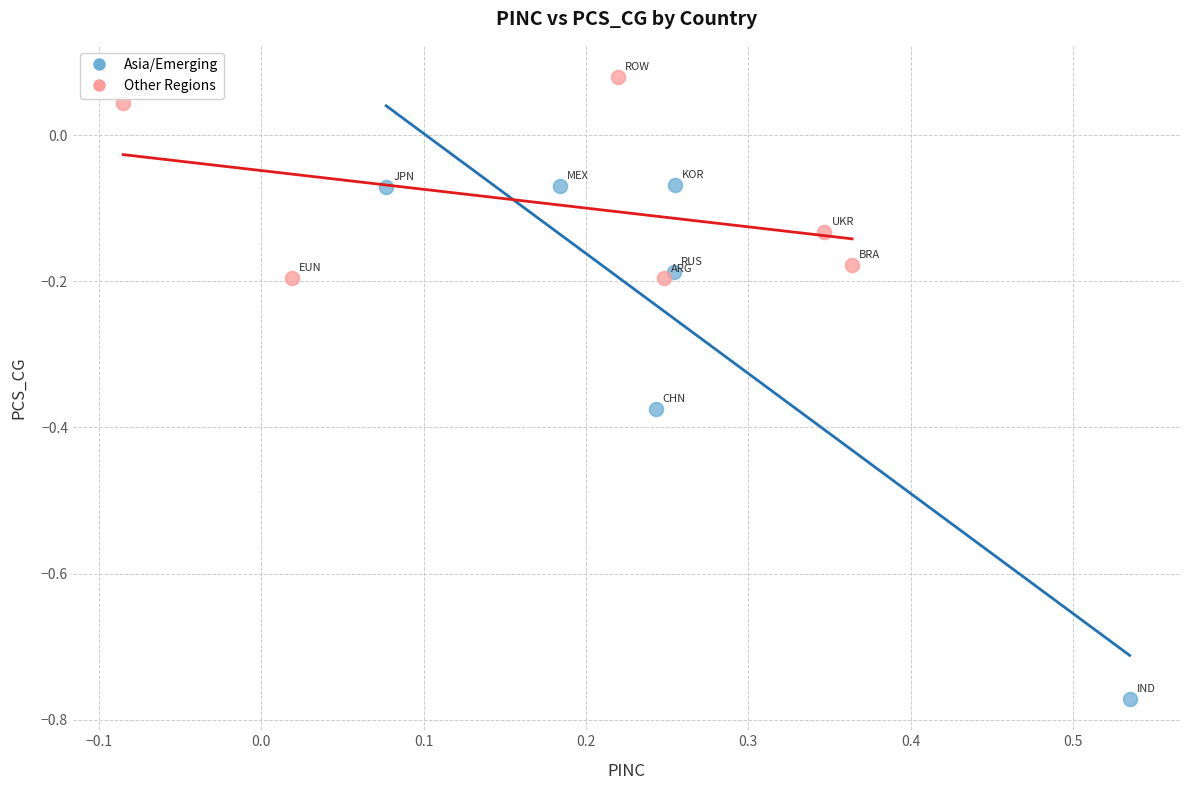

Which series contains the highest Y value?

Other Regions